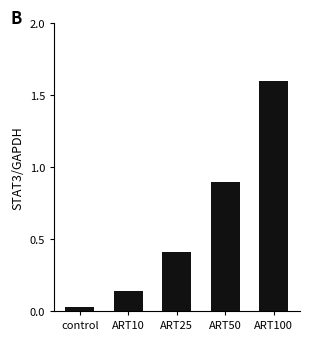

What is the difference between the maximum and minimum values?

1.6